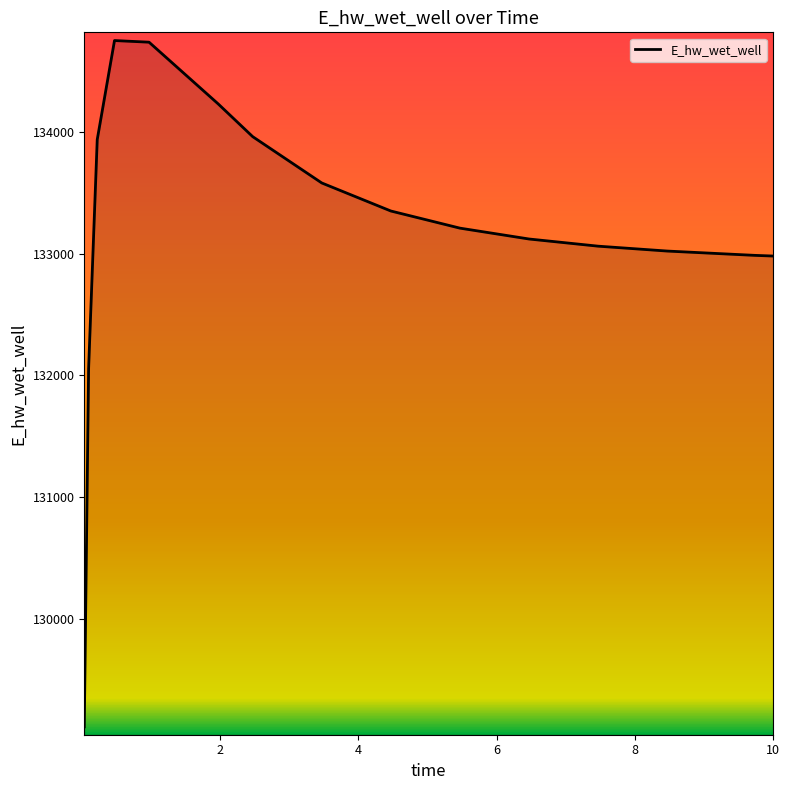

What is the minimum value shown in the chart?

129115.1